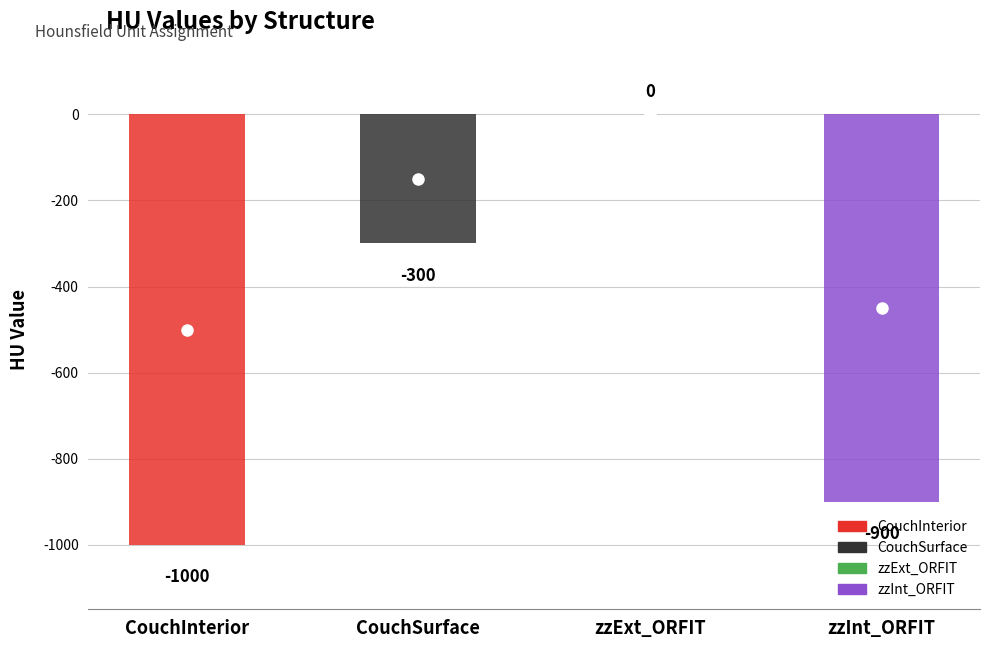

Which category has the lowest value across all series?

CouchInterior